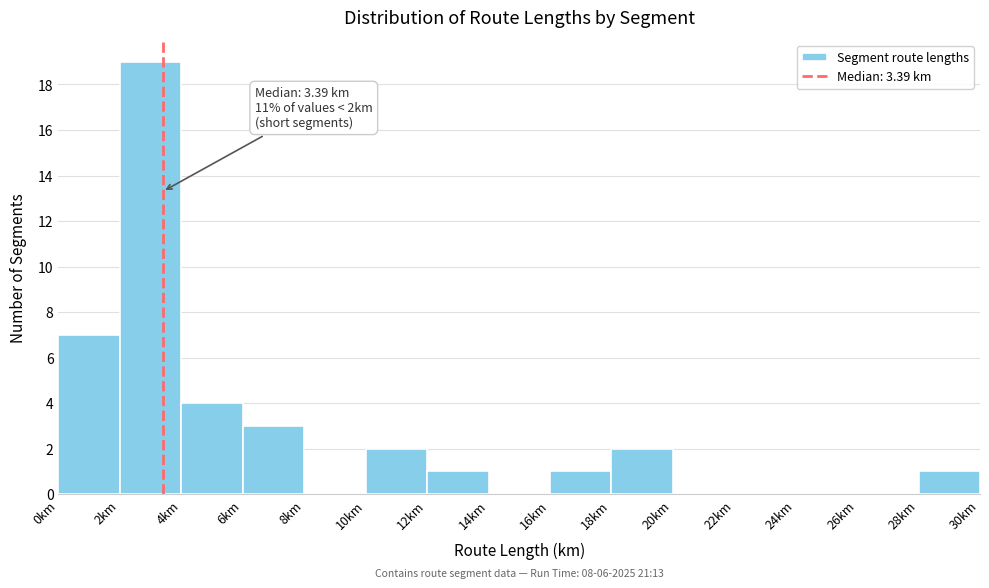

Over which range of the x-axis is the bar tallest?

2 to 4